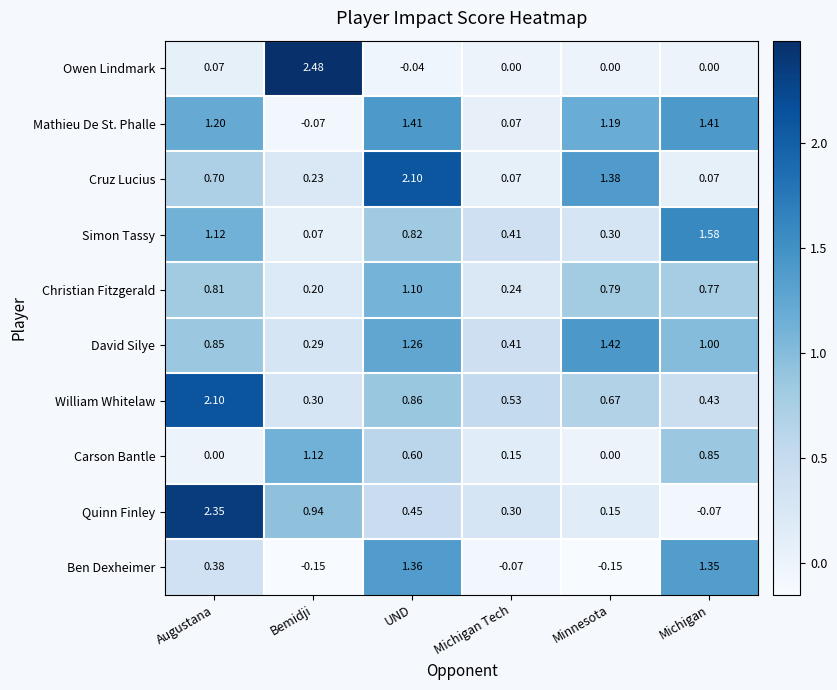

At which label does William Whitelaw reach its minimum?

Bemidji